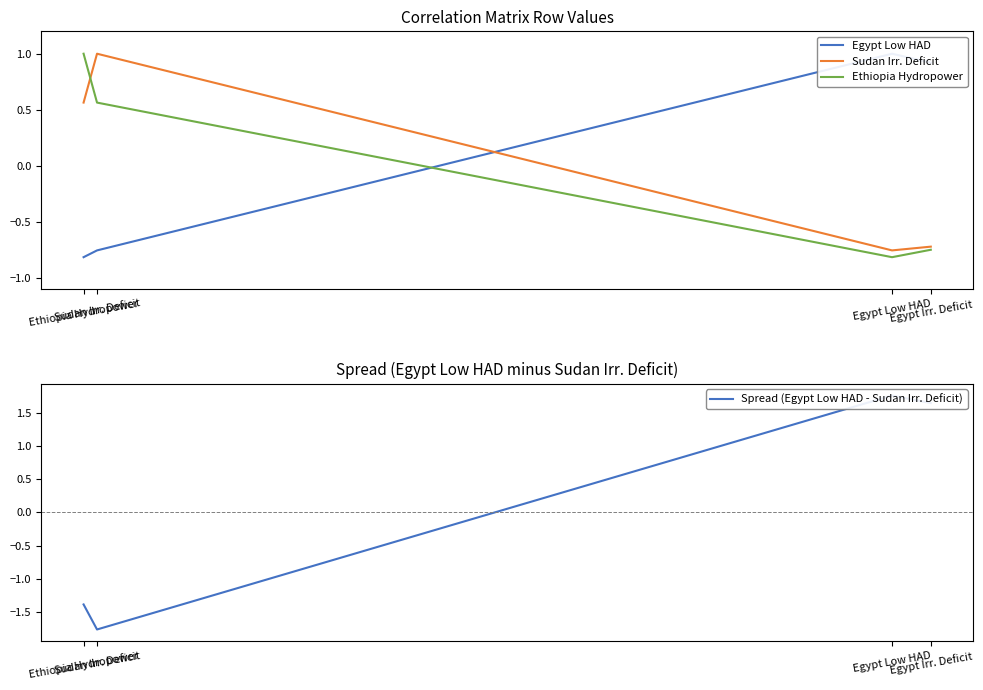

What value does the Egypt Low HAD series have at Egypt Irr. Deficit?

0.9